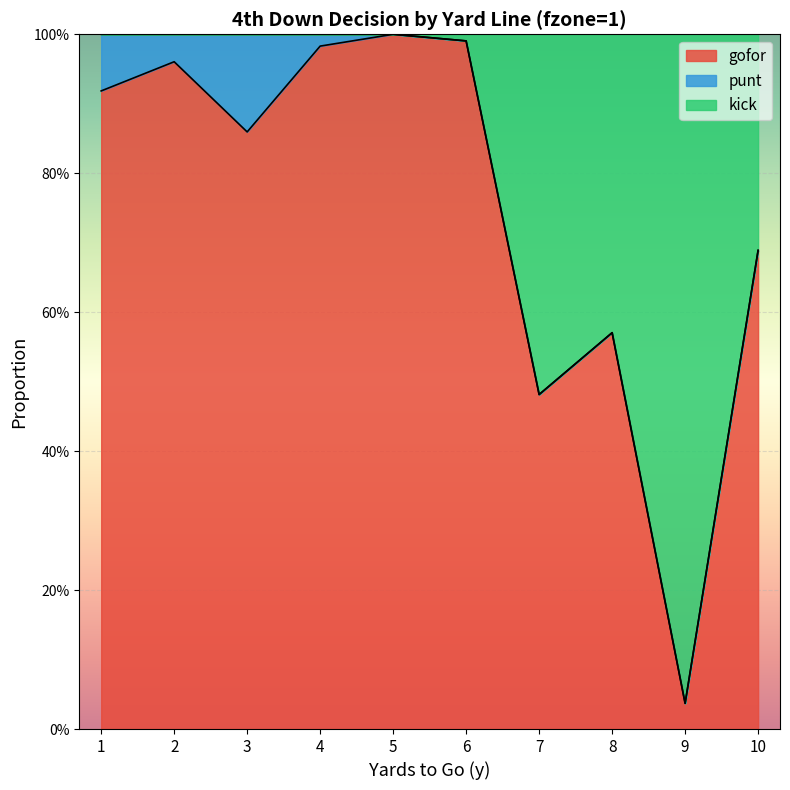

Where is the first local maximum for gofor?

2